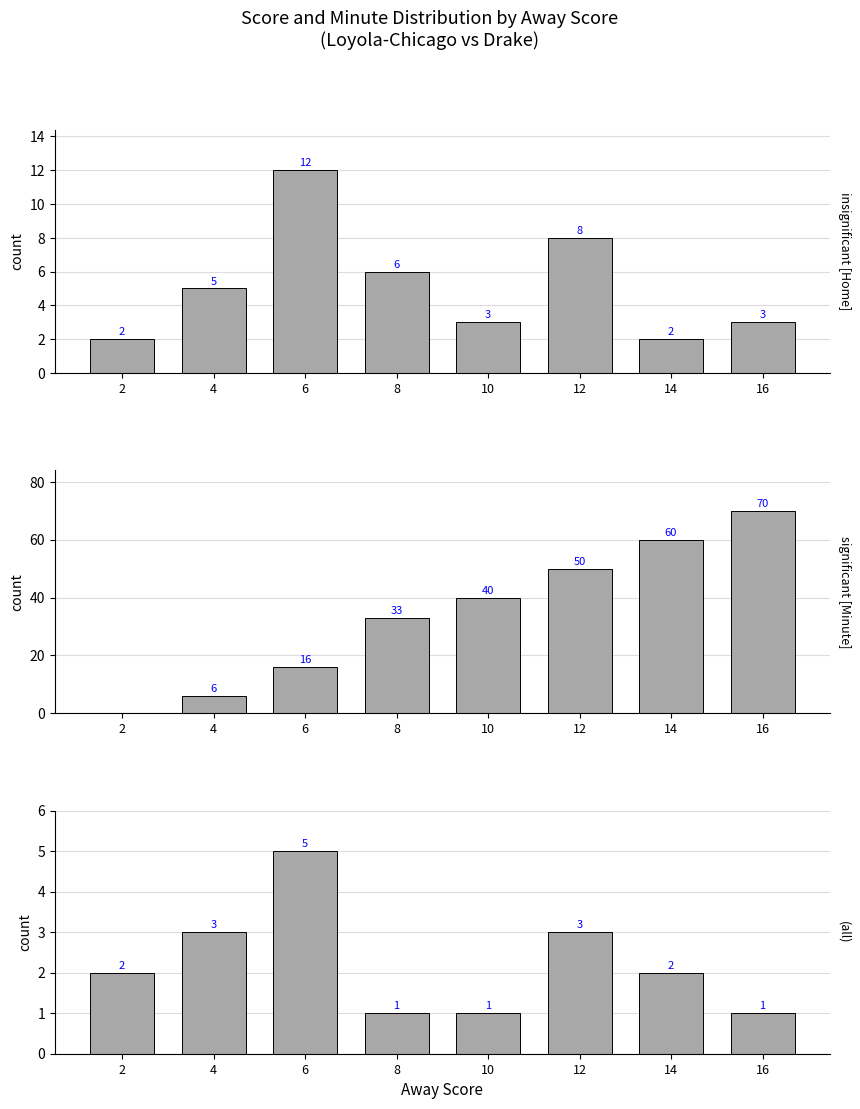

What is the sum of the Scoring Possession count values at 14 and 10?

3